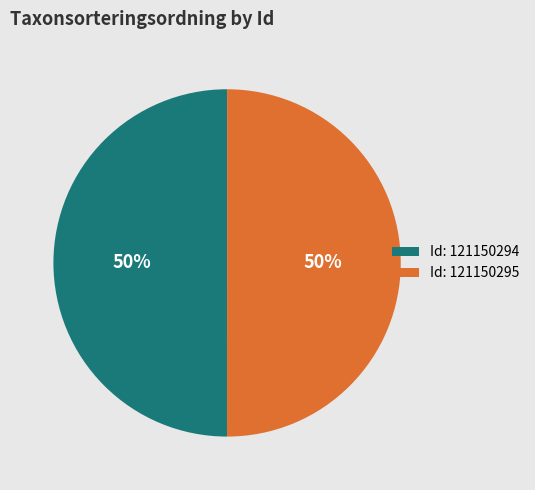

Approximately how many times larger is the value at Id: 121150294 compared to Id: 121150295?

1.0